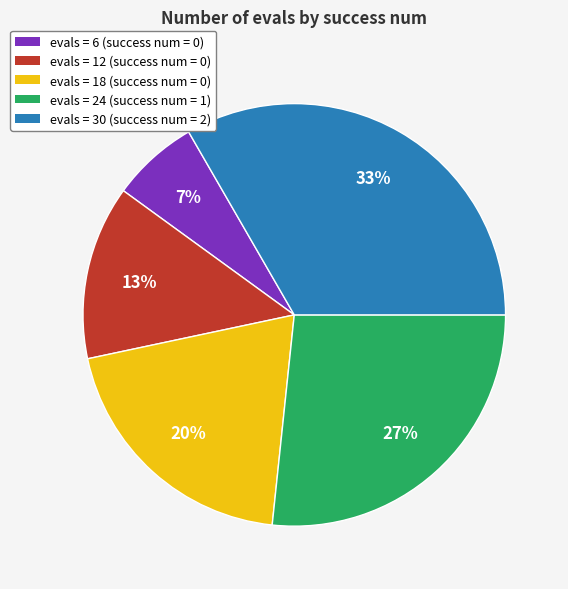

To the nearest percent, what is the average slice percentage?

20%